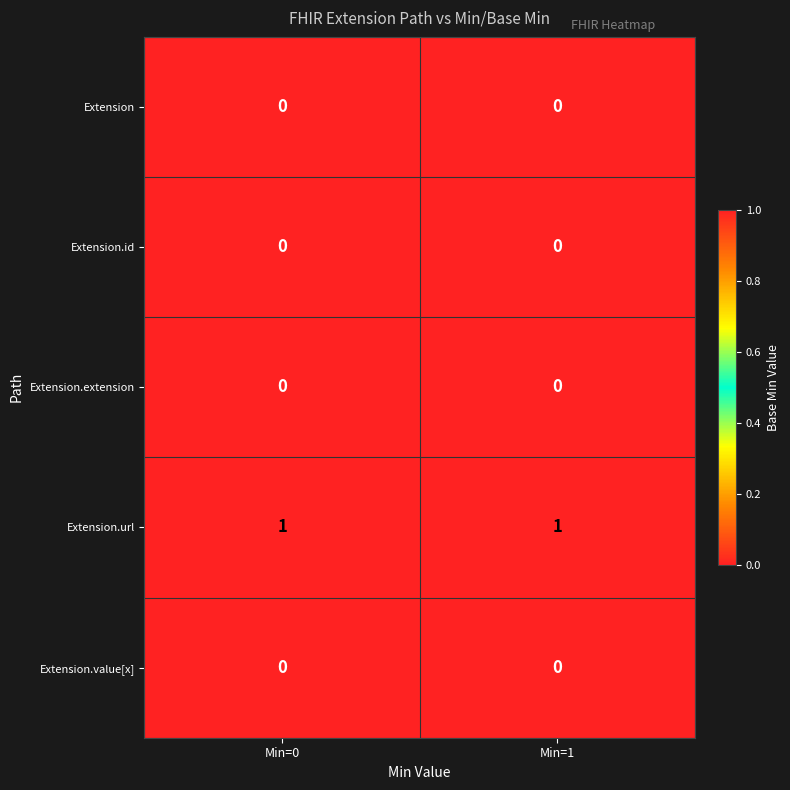

Reading right to left, list all the values displayed in this chart.

Extension: Min=1=0	Min=0=0
Extension.id: Min=1=0	Min=0=0
Extension.extension: Min=1=0	Min=0=0
Extension.url: Min=1=1	Min=0=1
Extension.value[x]: Min=1=0	Min=0=0